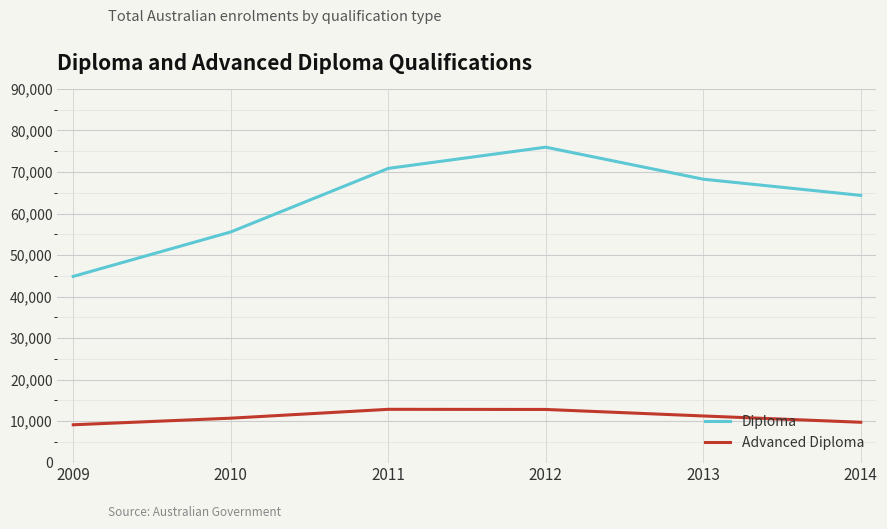

What is the minimum value shown in the chart?

9119